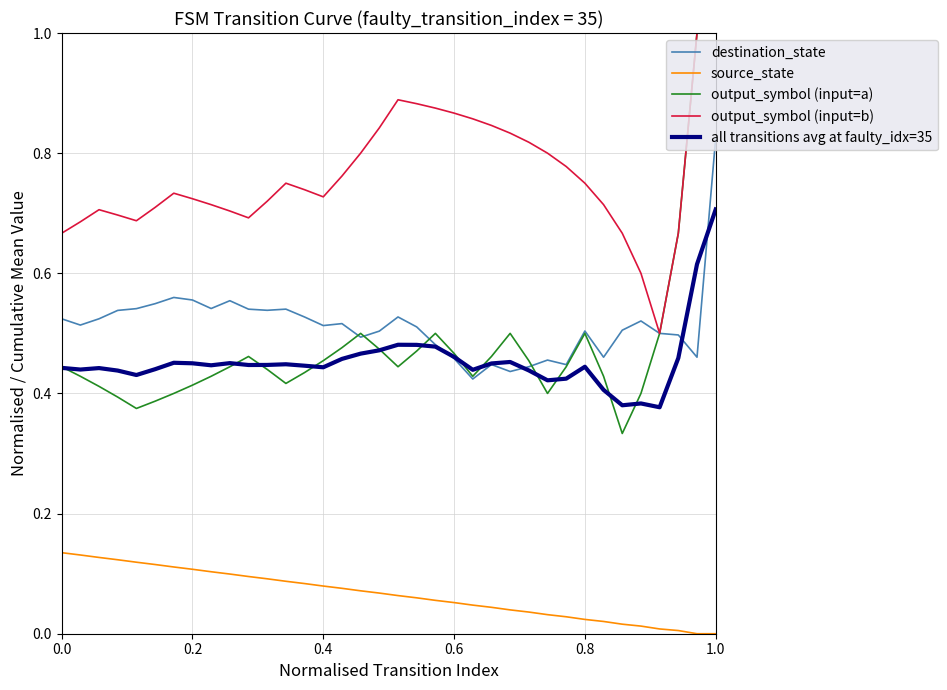

Which series has the largest total across all categories?

output_symbol (input=b)